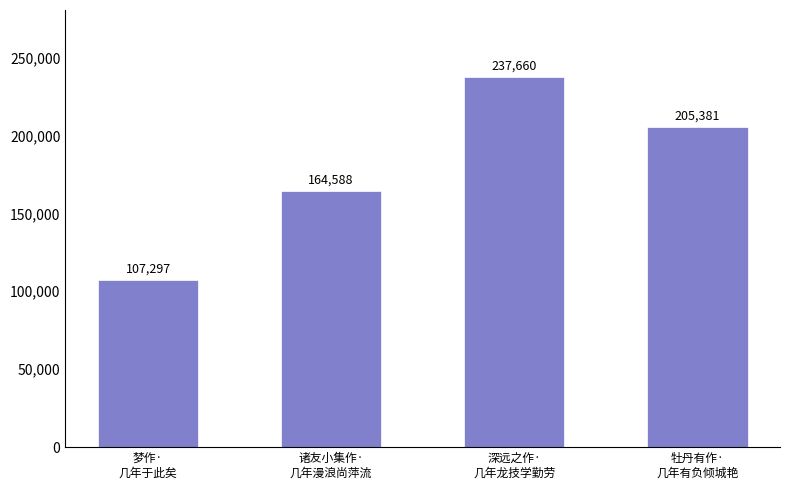

What is the sum of all values?

714926